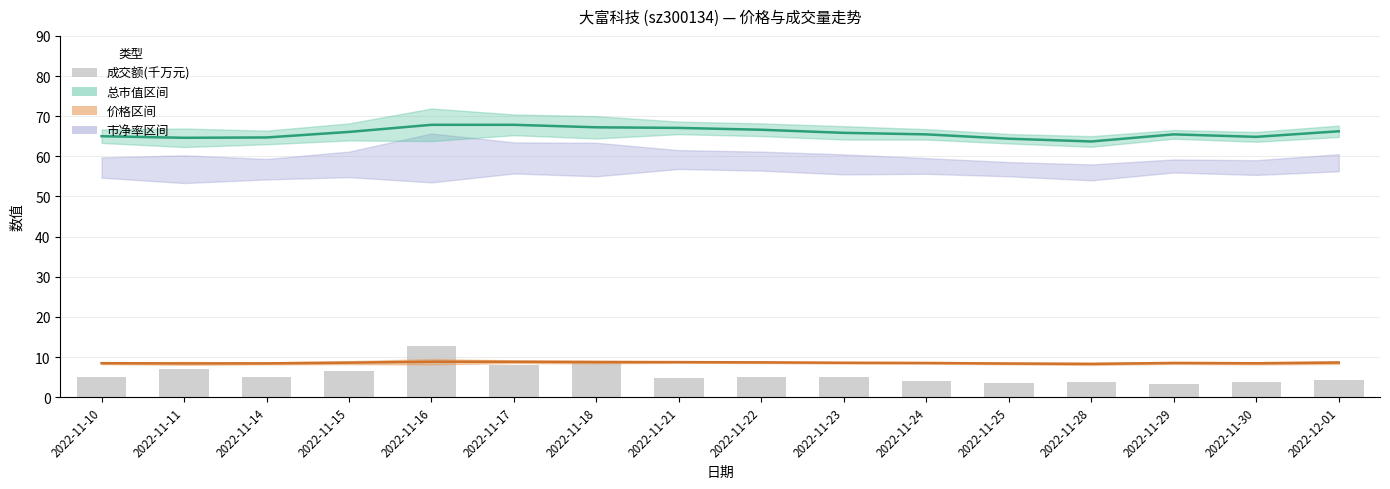

What is the label of the 16th bar from the left?

2022-12-01